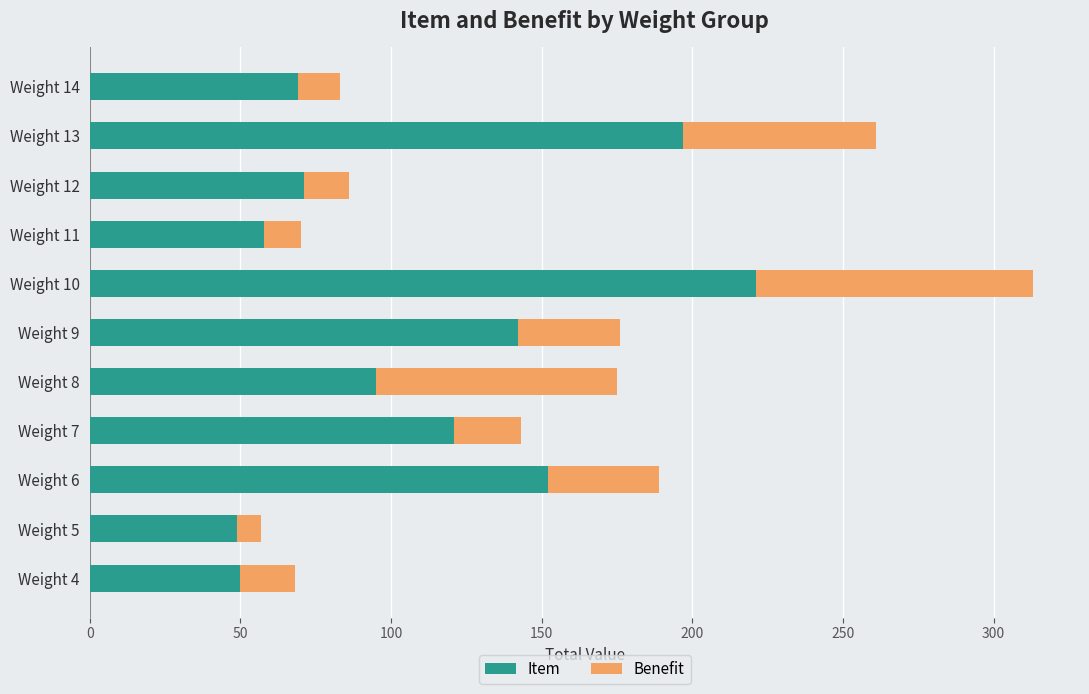

What is the total value across all series at Weight 4?

68